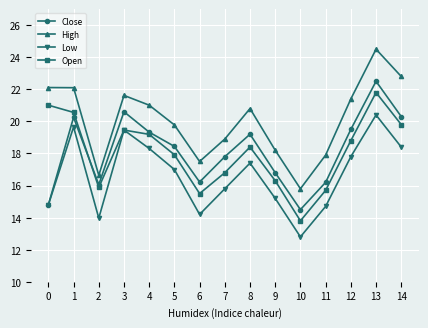

What is the highest value of the Low series?

20.4